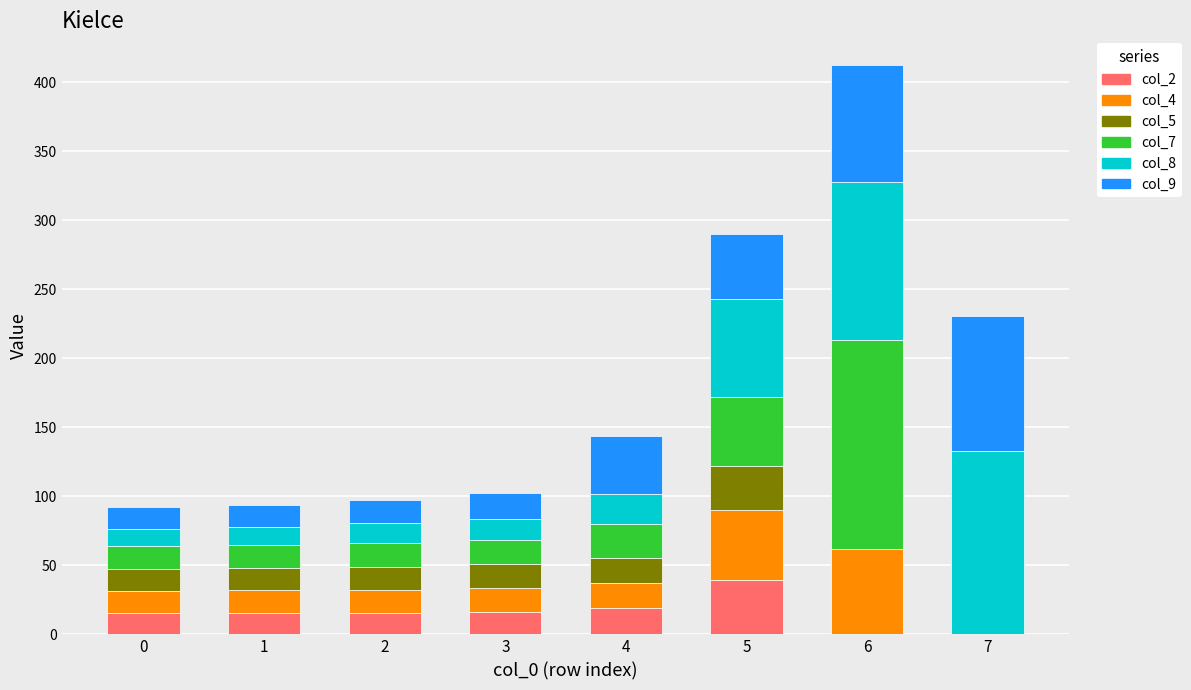

At which category is the sum across all series the highest?

6